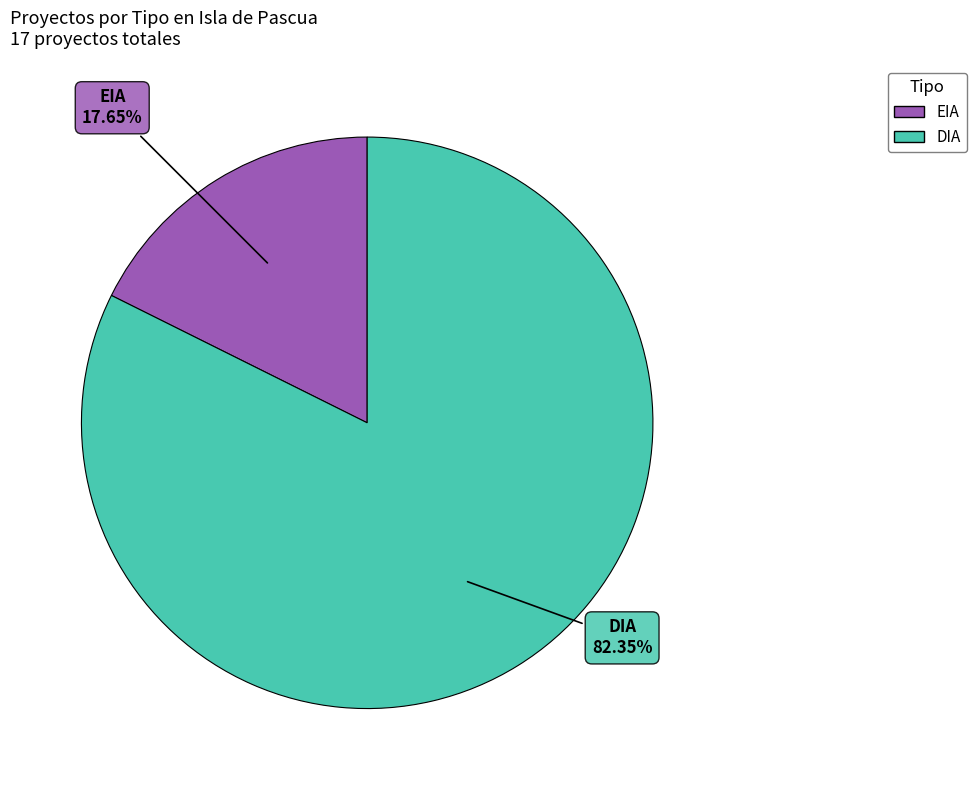

What is the largest slice in the pie chart?

DIA